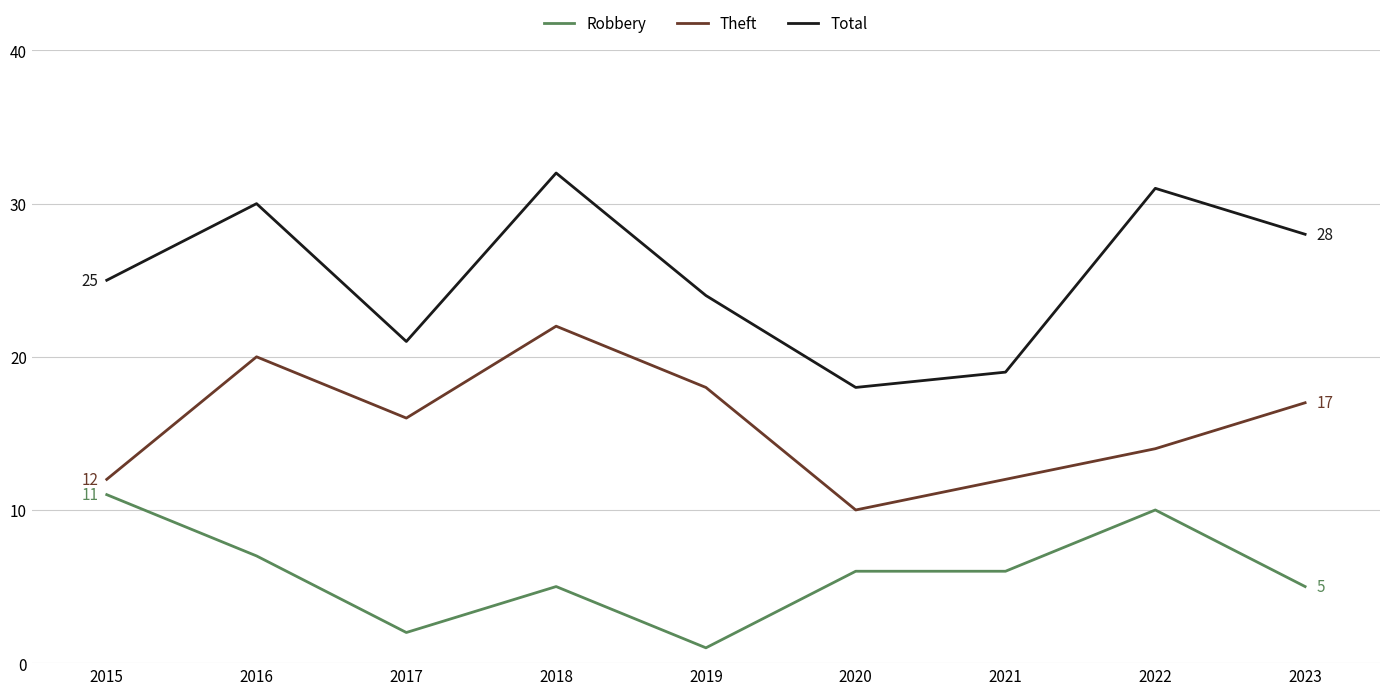

True or false: Total and Robbery intersect in this chart.

False